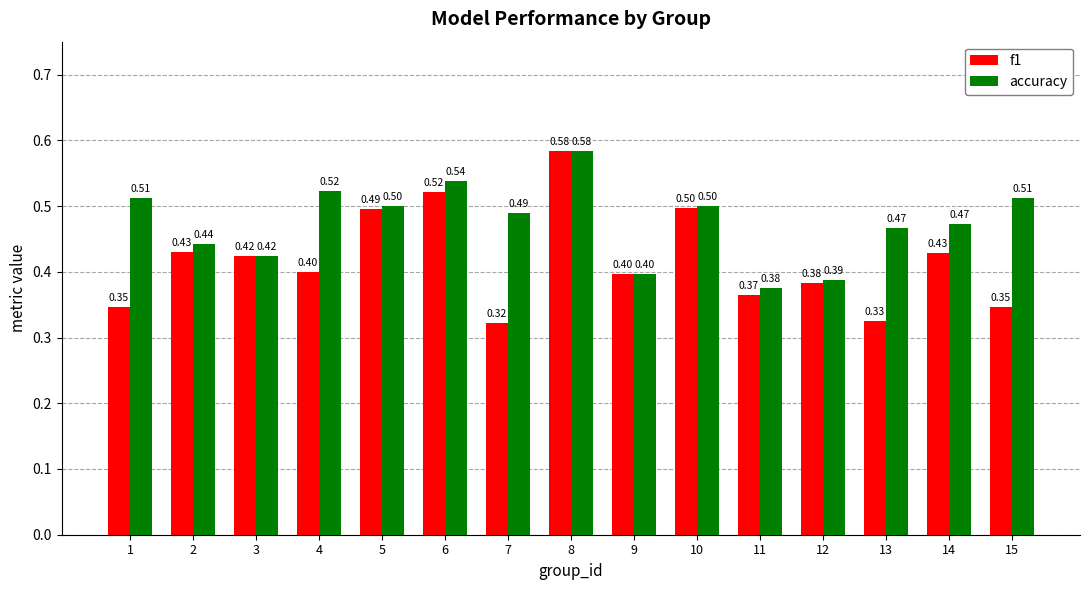

What is the sum of the f1 values at 11 and 14?

0.8